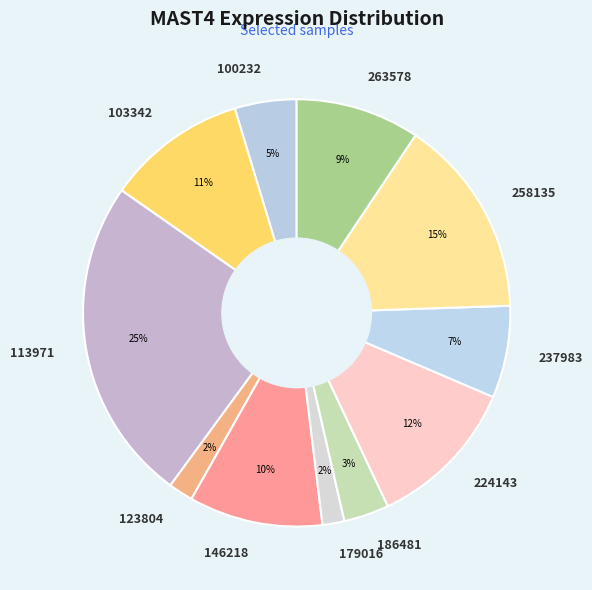

Is it true that 224143 is 12% of the pie?

True